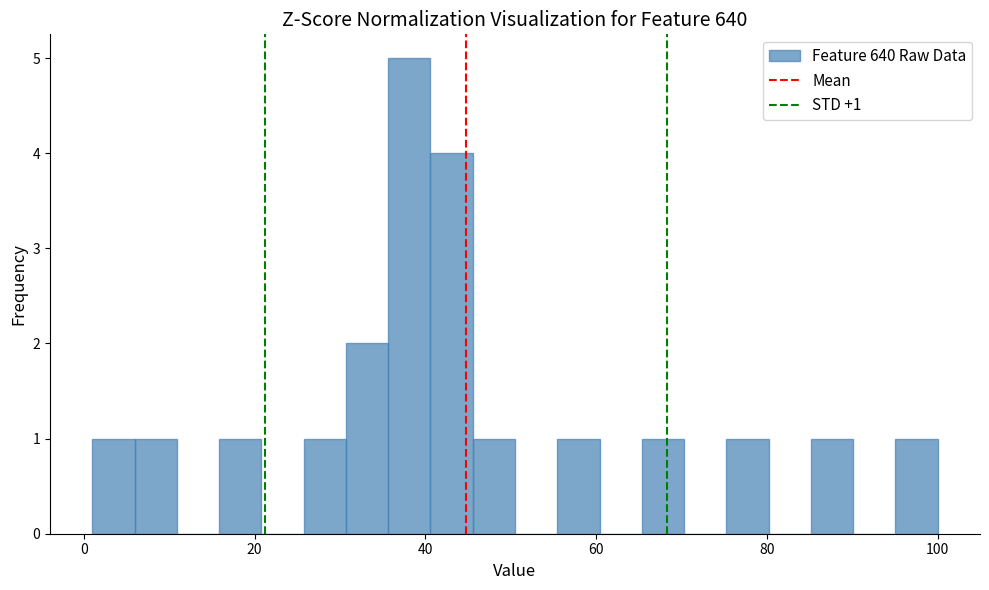

Around what value on the x-axis is the tallest bar? Give the approximate position of its centre, as read against the axis.

38